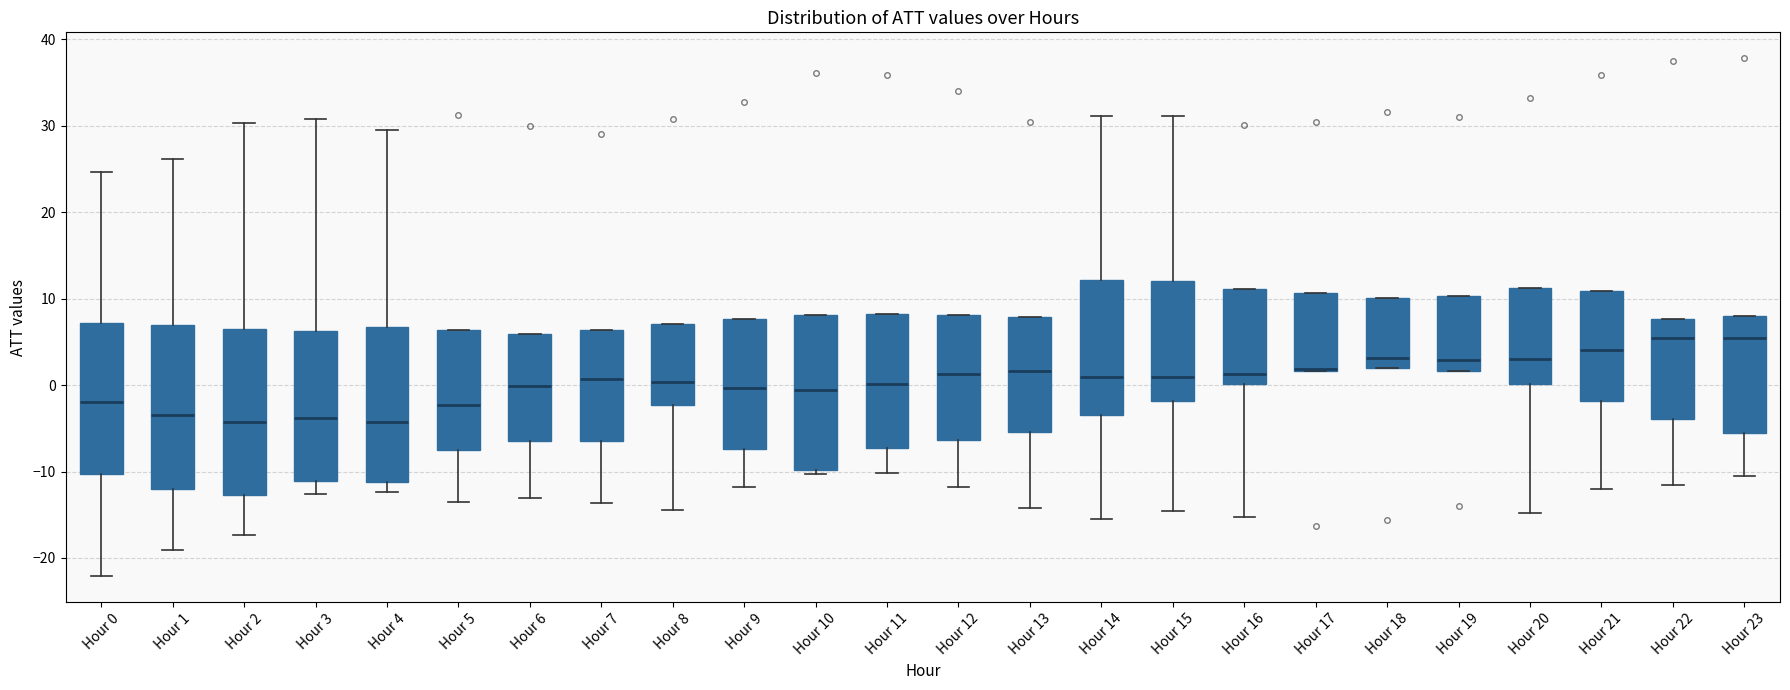

Where does the lower whisker of the box for Hour 13 end on the y-axis? The values are not printed on the chart, so give them approximately, as read against the axis.

-14